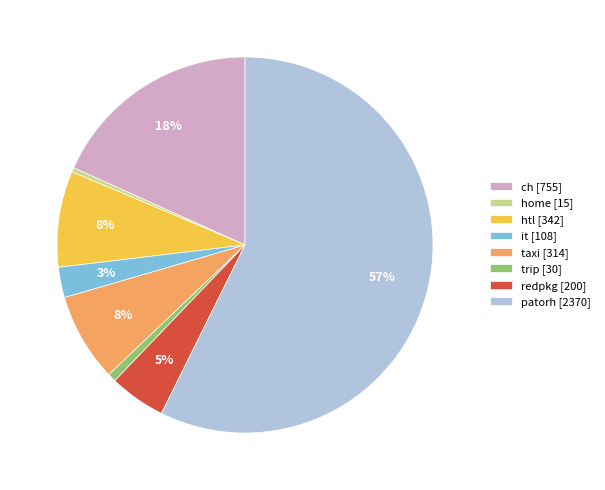

Which slice represents more than half of the pie?

patorh